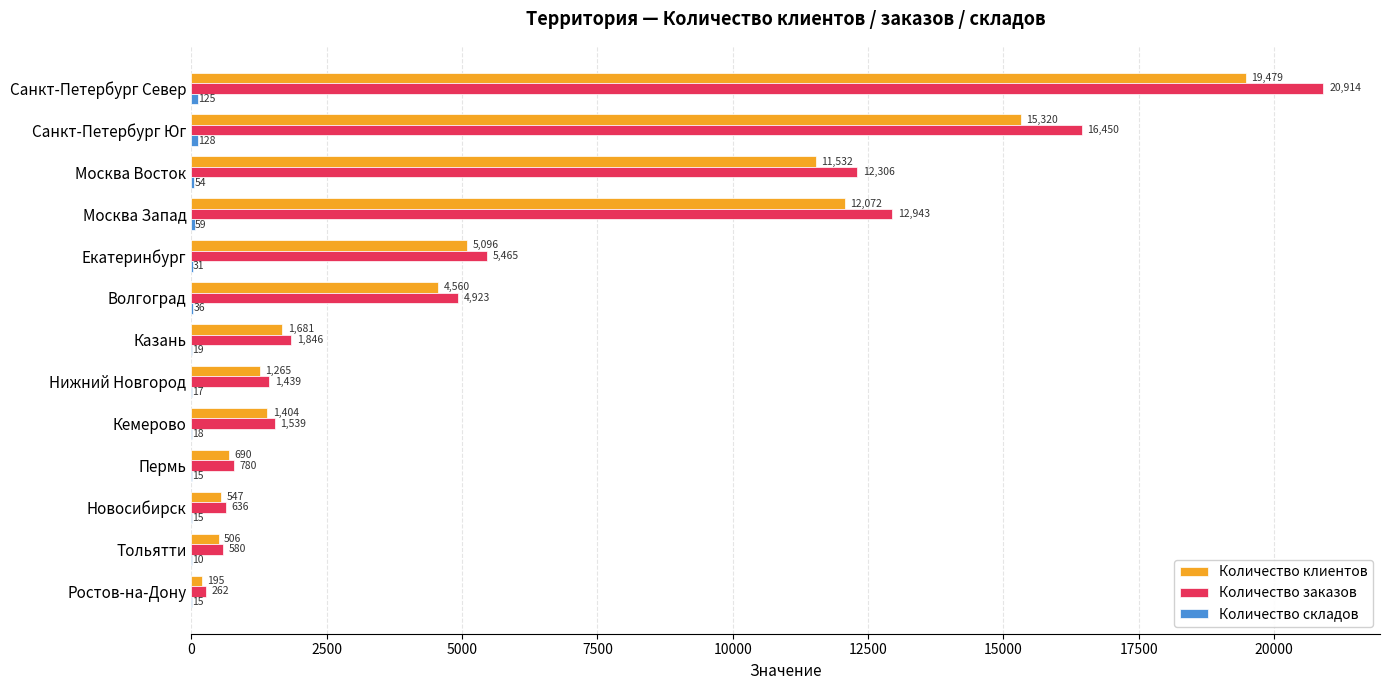

Which label corresponds to the largest value in the chart?

Санкт-Петербург Север